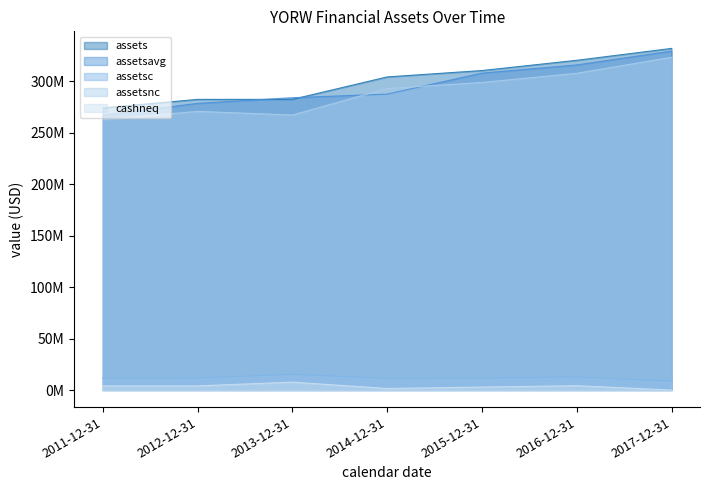

Is the value of assetsavg at 2012-12-31 greater than the value of cashneq at 2015-12-31?

Yes